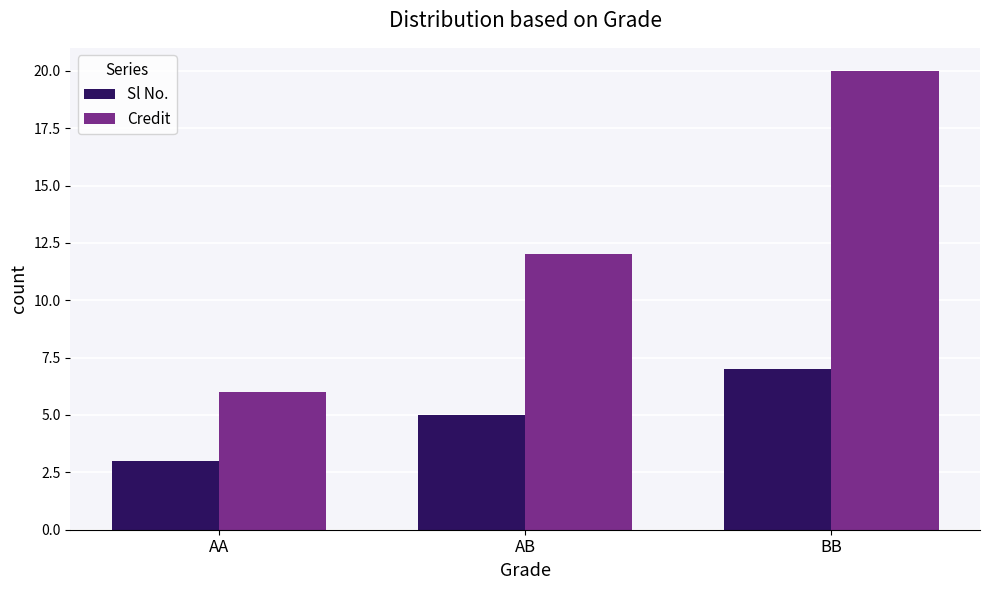

How many data points does each series have?

3